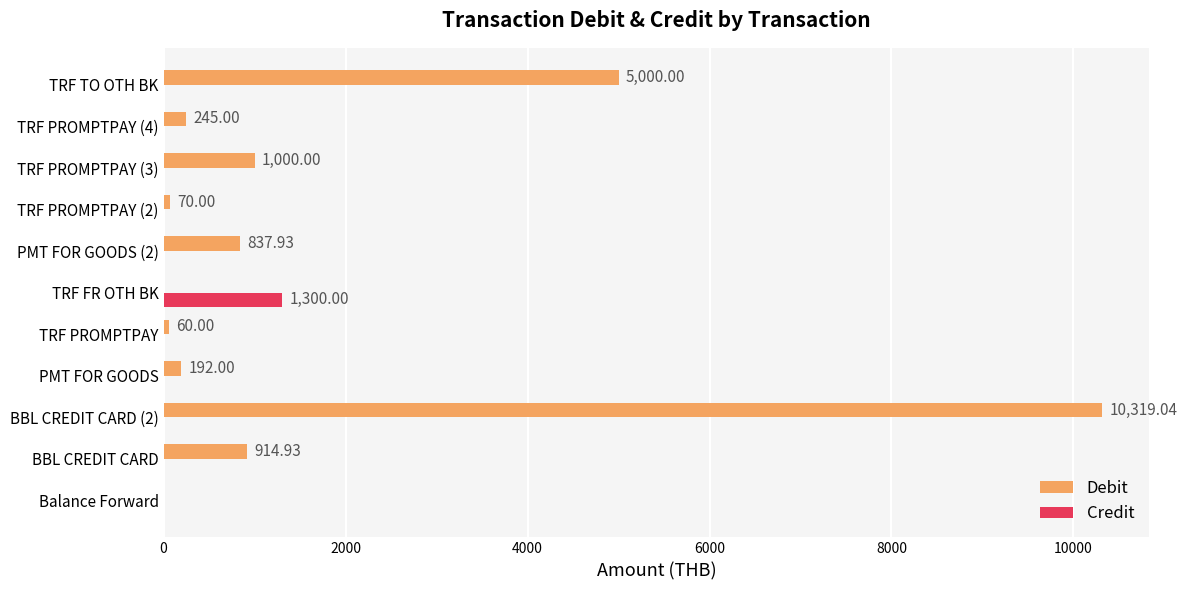

At which label is Debit closest to 5159?

TRF TO OTH BK